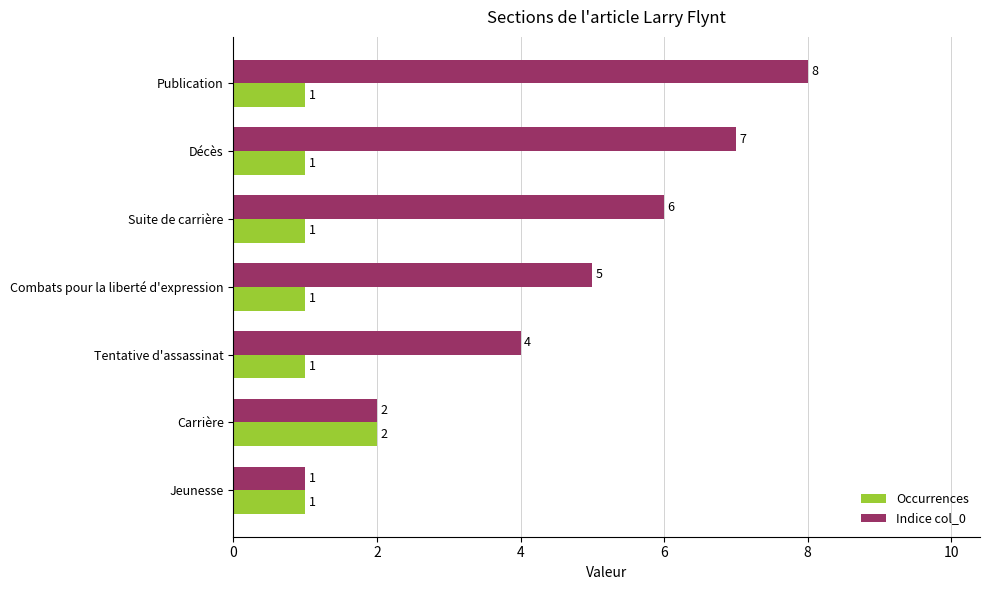

How many values in the Indice col_0 series are below 5?

3